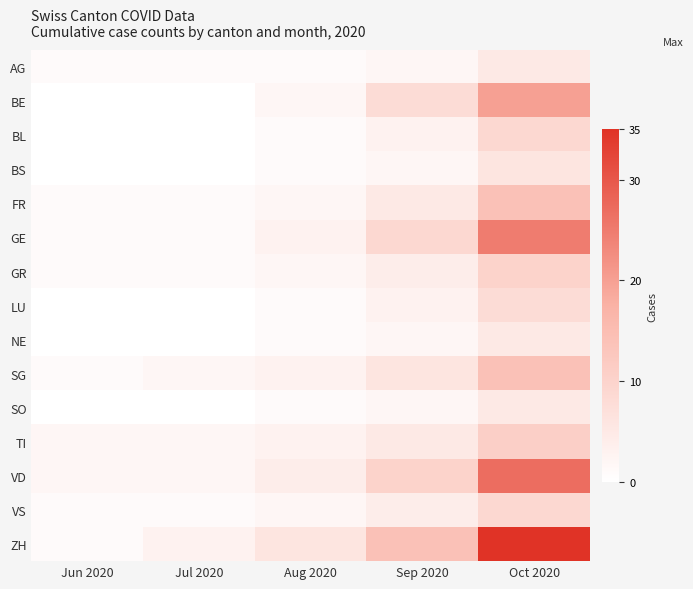

How many data points does each series have?

5